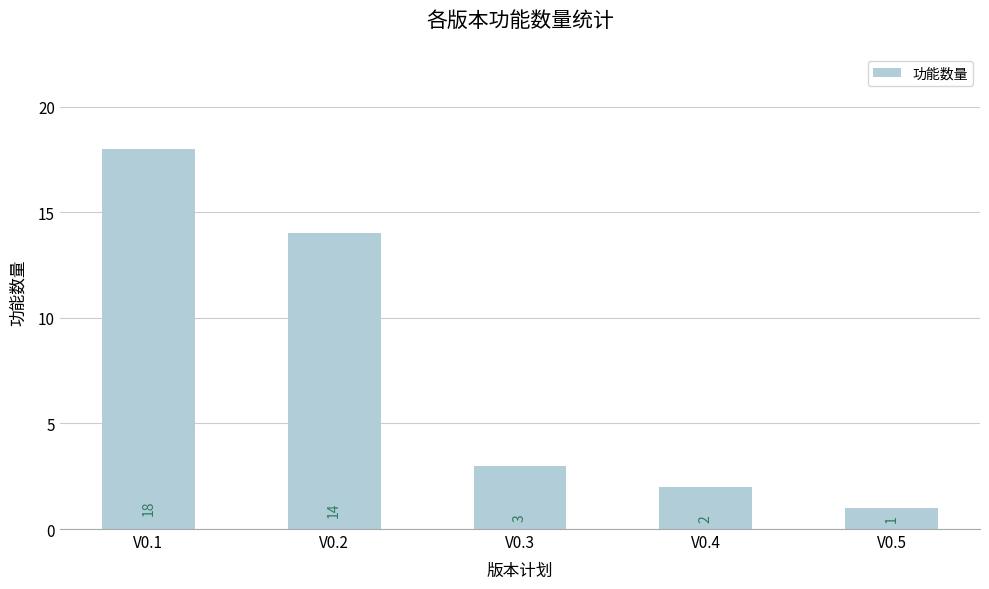

What value does the data have at V0.2?

14